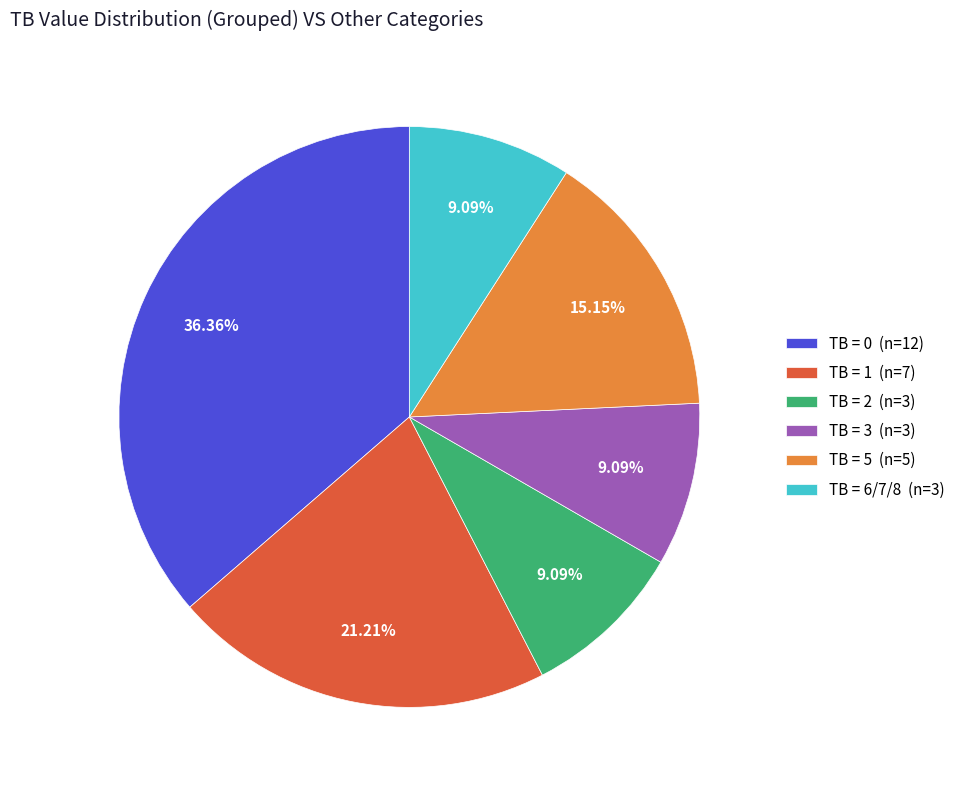

Which category has the biggest portion of the pie?

TB = 0 (n=12)